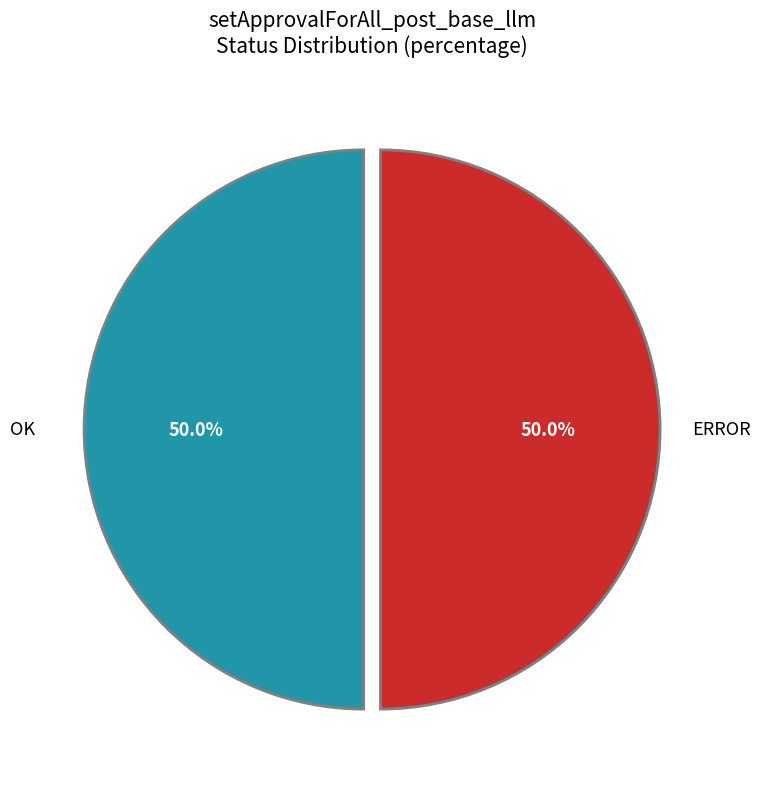

Is the sum of OK and ERROR greater than half?

Yes